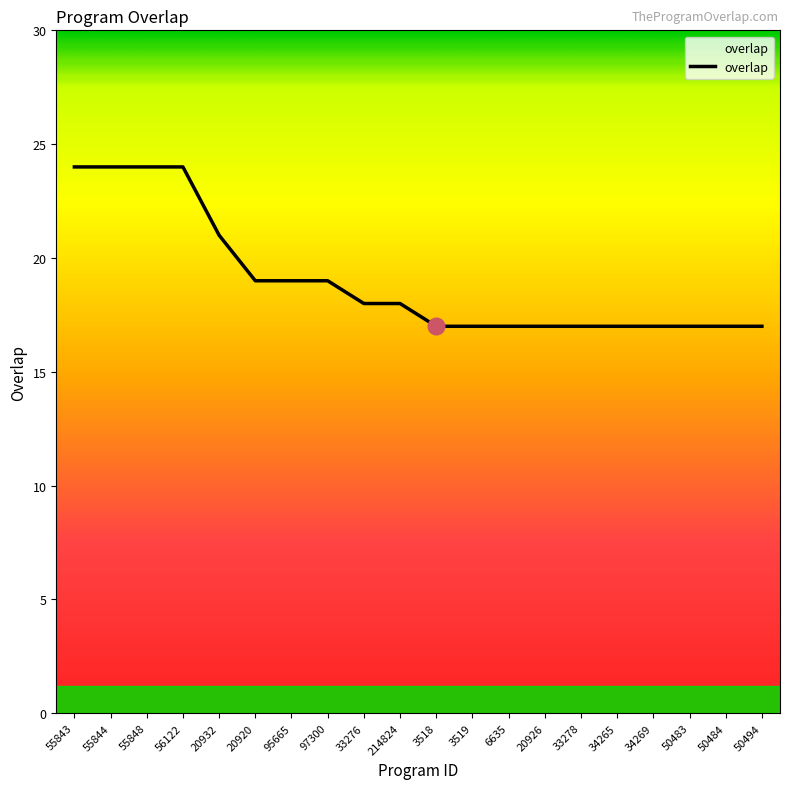

Is it true that the value at 20926 is 17?

True